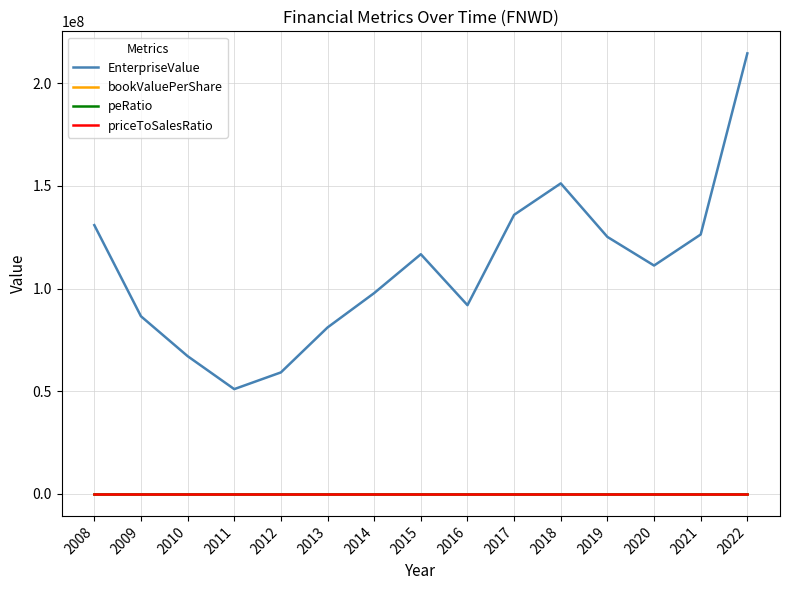

At which category is the sum across all series the highest?

2022